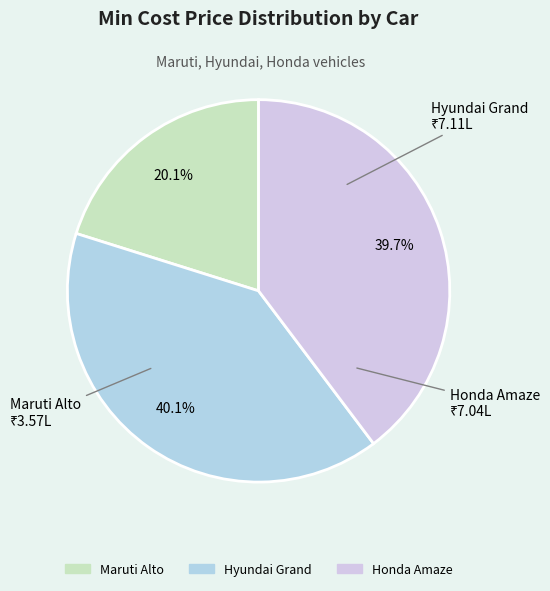

Is Honda Amaze the majority of the pie?

No